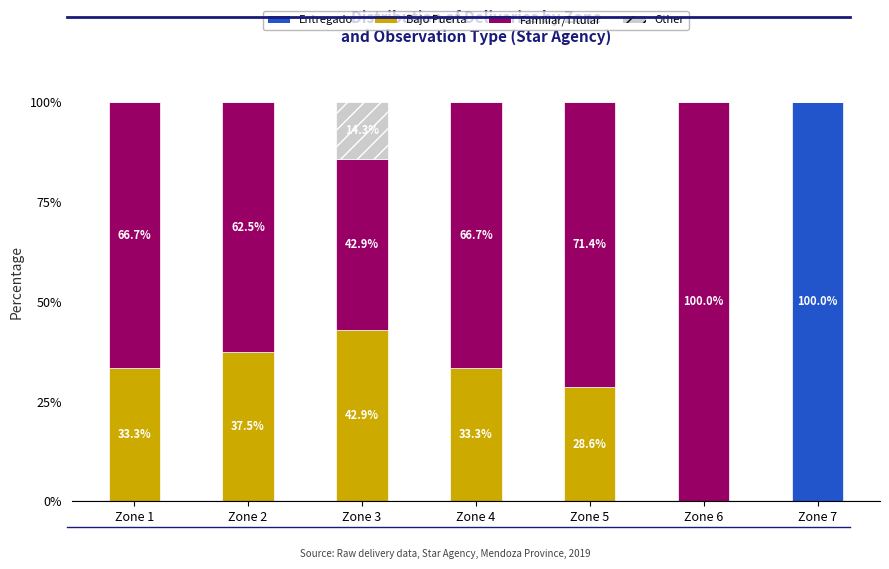

True or false: Entregado has a value of -46.0 at Zone 3.

False